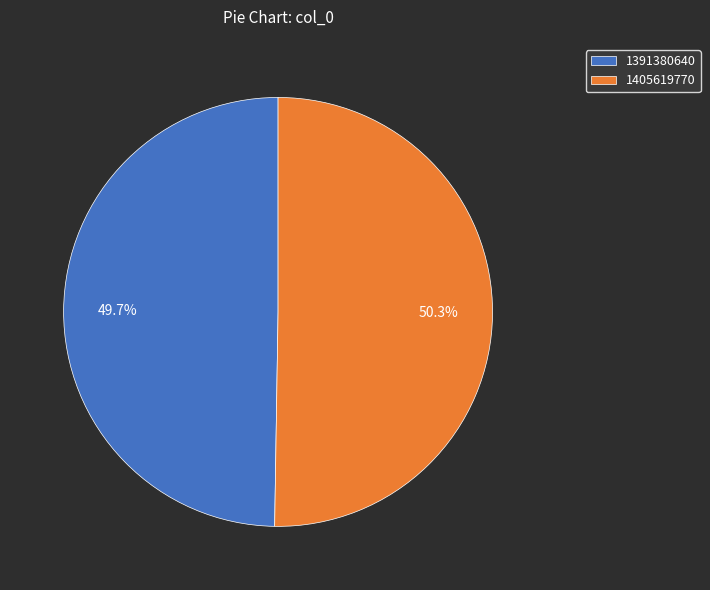

Does 1391380640 account for over 50% of the chart?

No